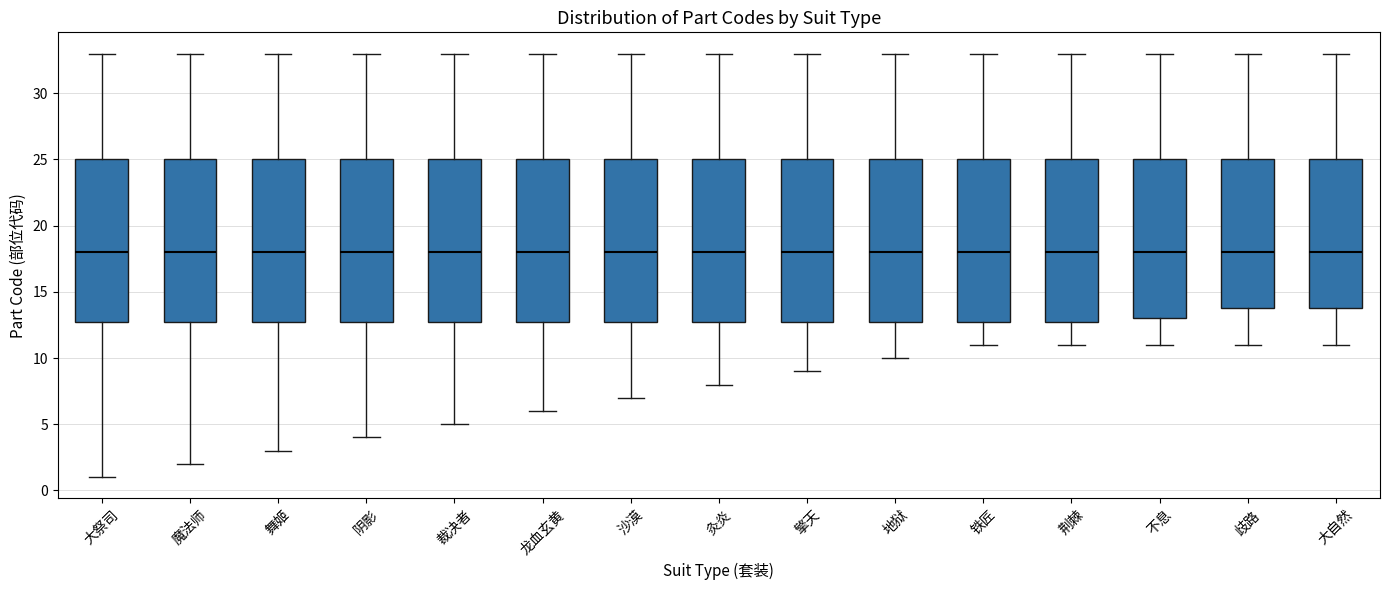

Where does the lower whisker of the box for 阴影 end on the y-axis? The values are not printed on the chart, so give them approximately, as read against the axis.

4